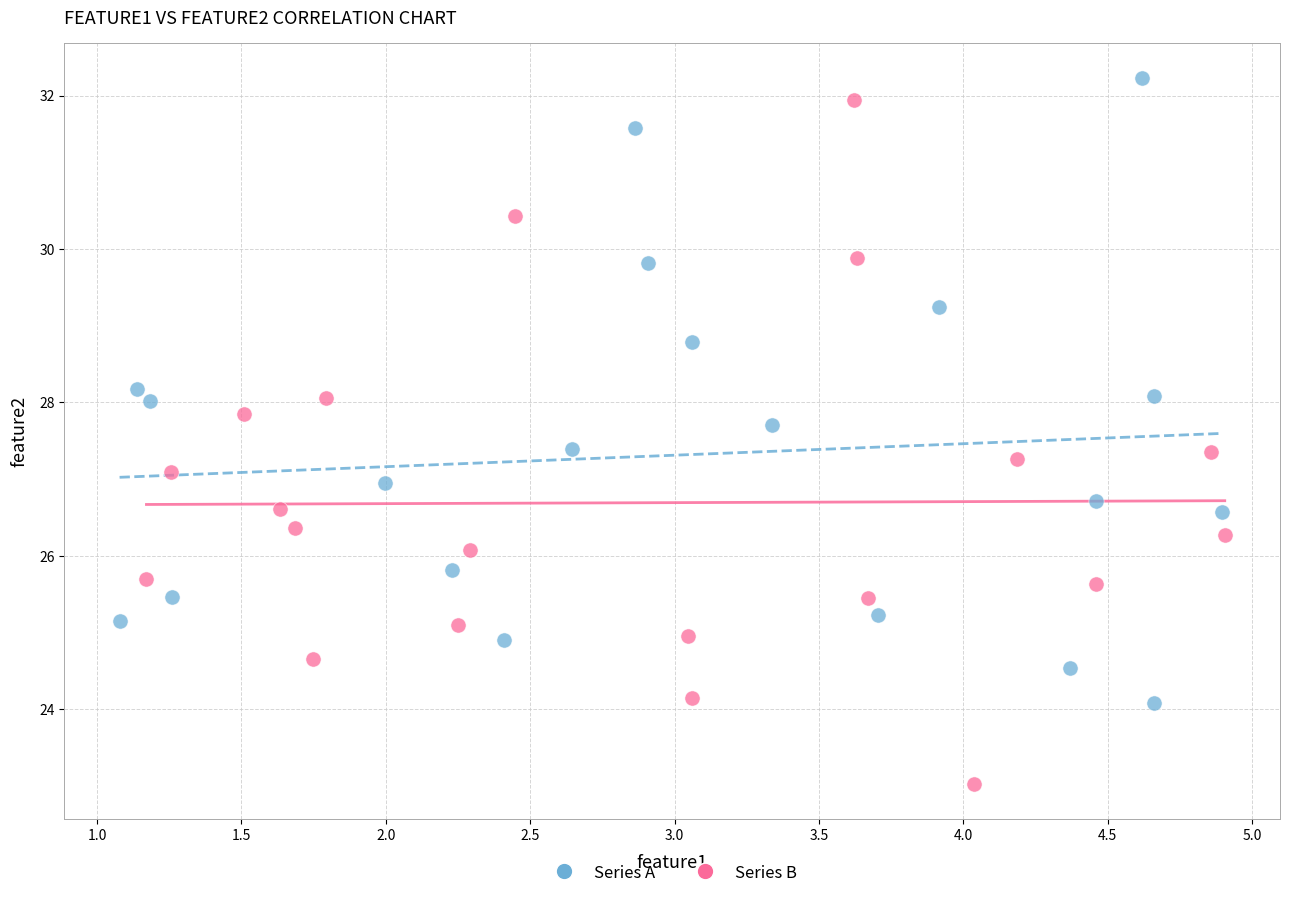

Which series contains the lowest Y value?

Series B